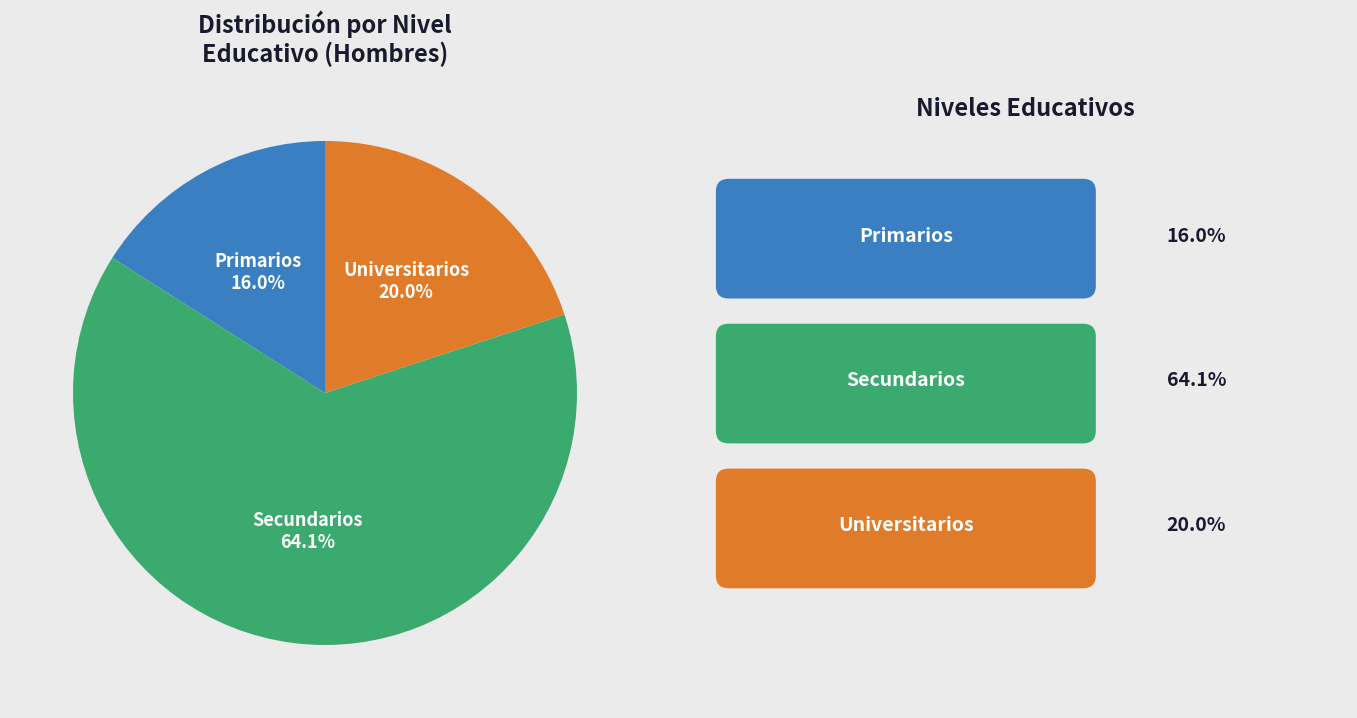

Which category has the smallest portion of the pie?

Primarios